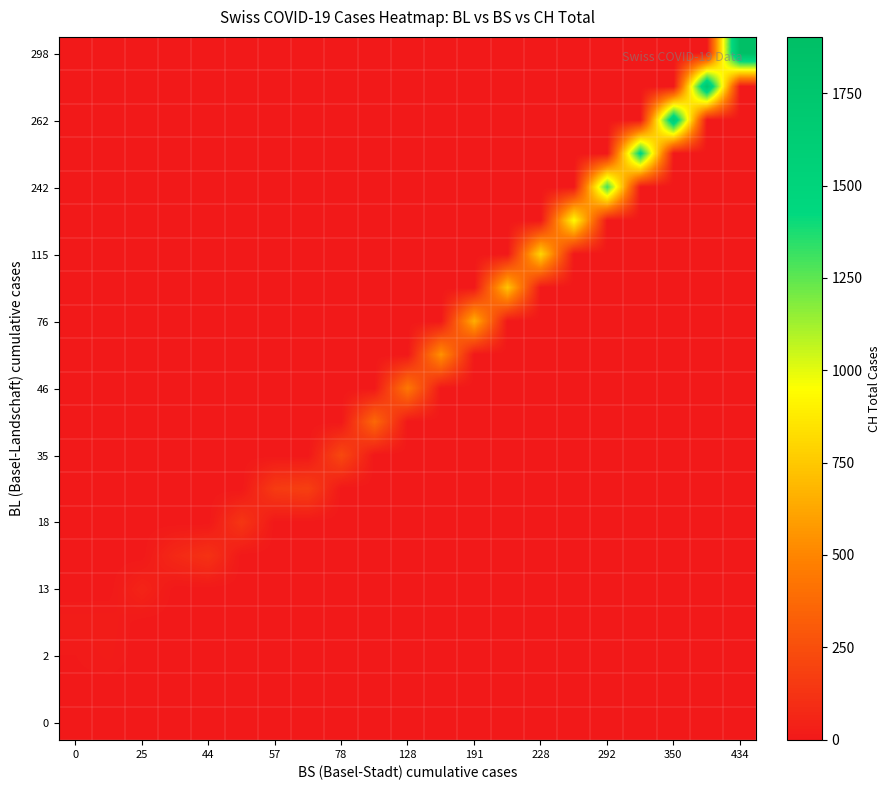

How many categories are shown in the chart?

21